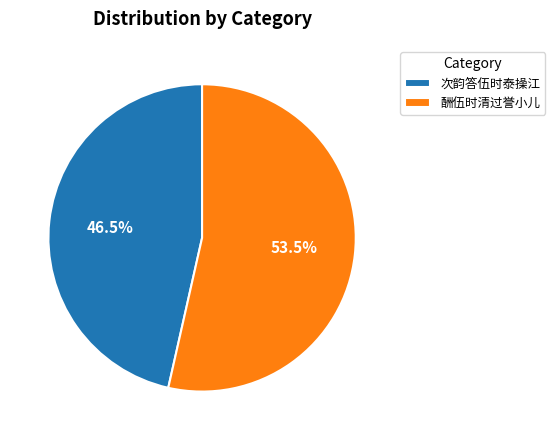

Between 次韵答伍时泰操江 and 酬伍时清过誉小儿, which is larger?

酬伍时清过誉小儿